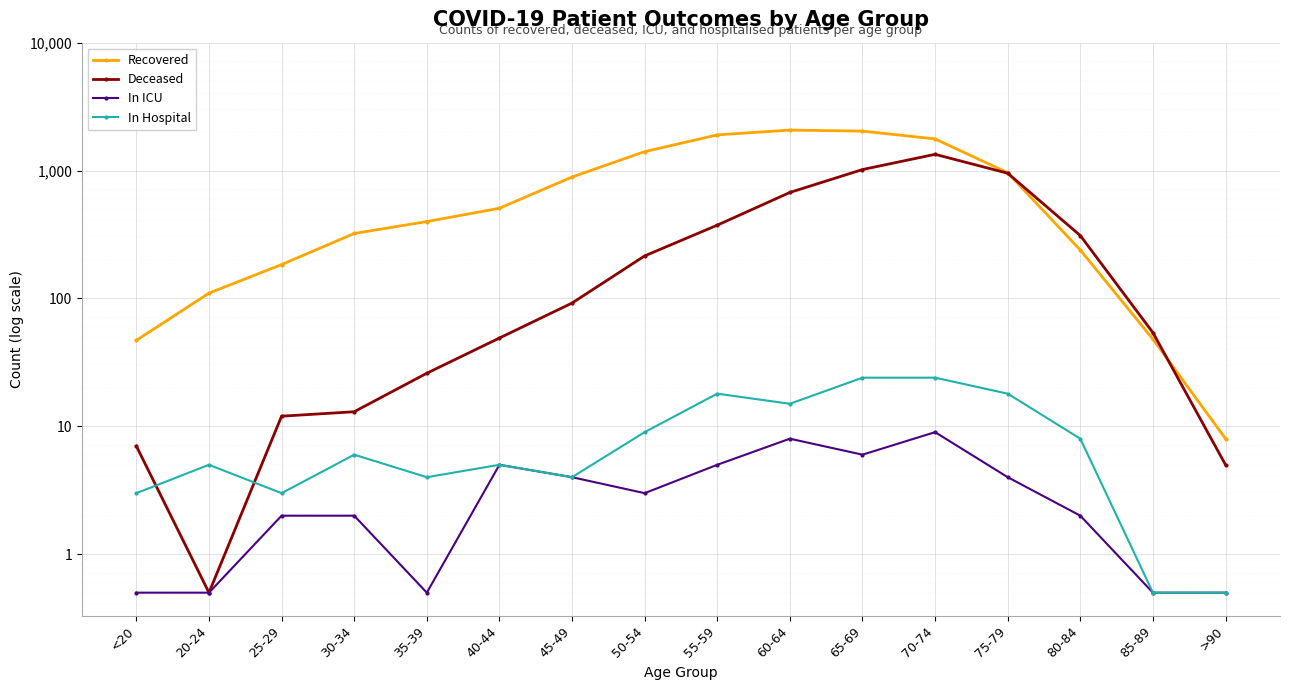

Which label corresponds to the smallest value in the chart?

20-24